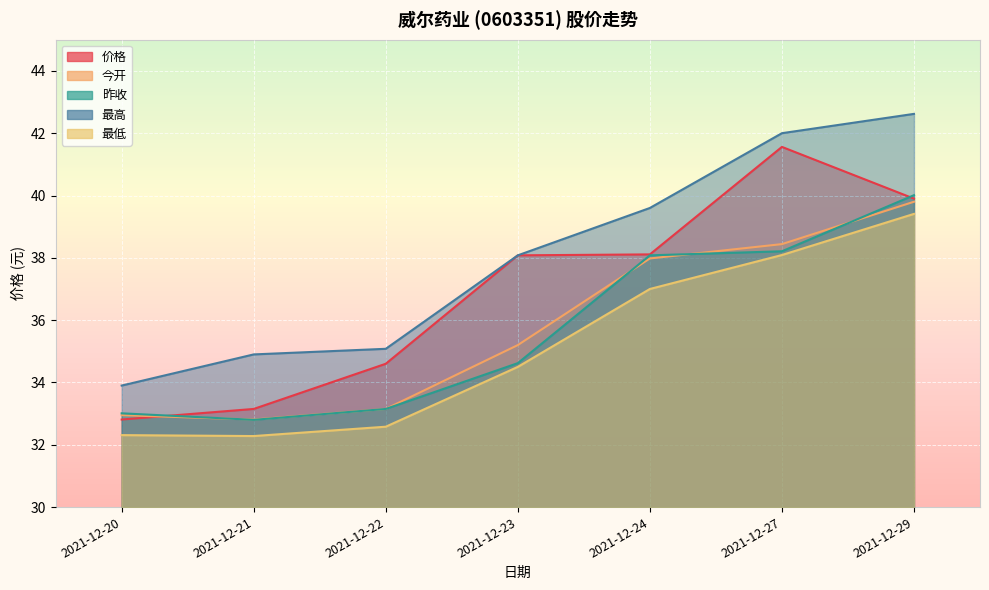

Between 2021-12-20 and 2021-12-29, which series saw the biggest shift?

最高